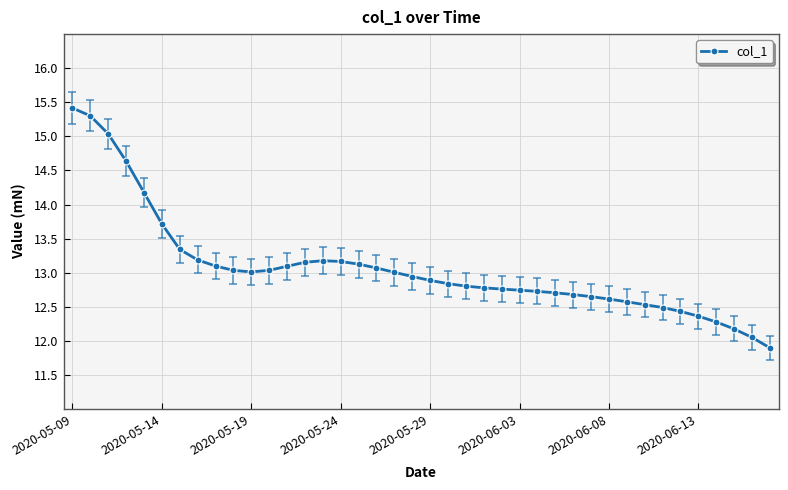

What is the value of the 6th point from the left?

13.7